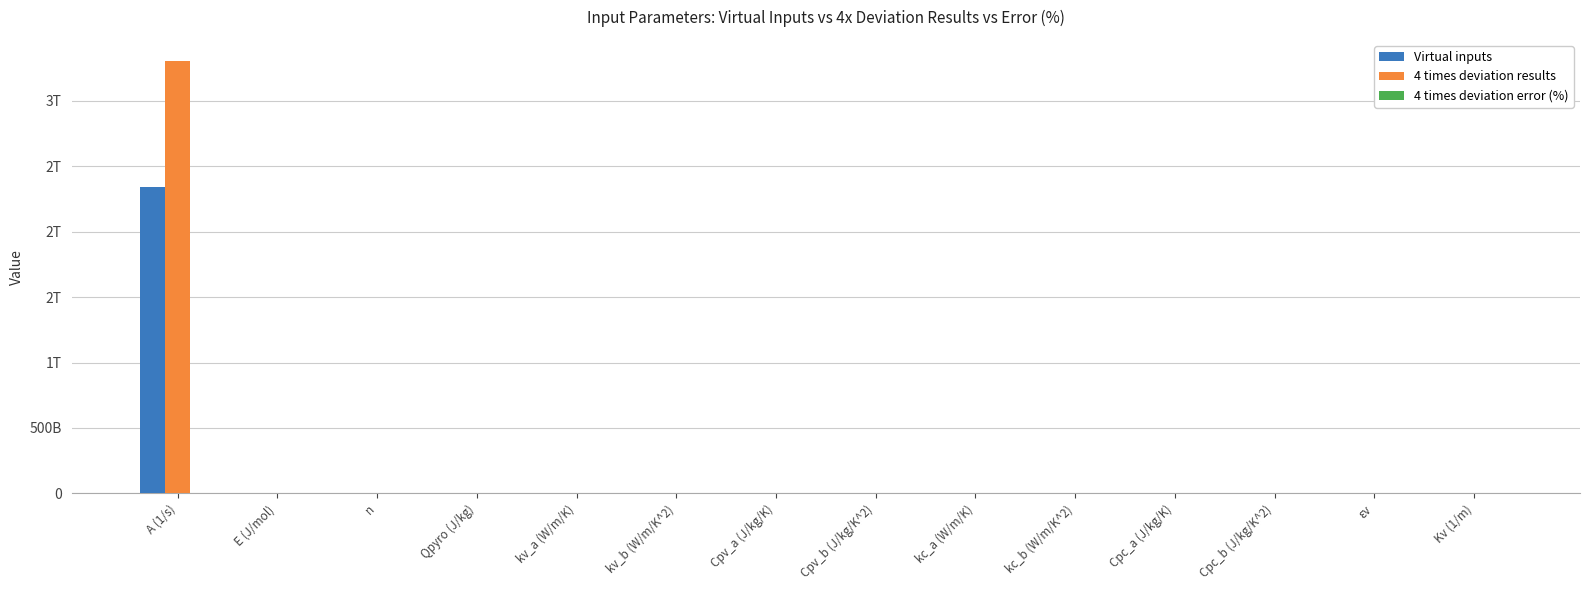

At which label does 4 times deviation error (%) reach its peak?

Cpv_b (J/kg/K^2)